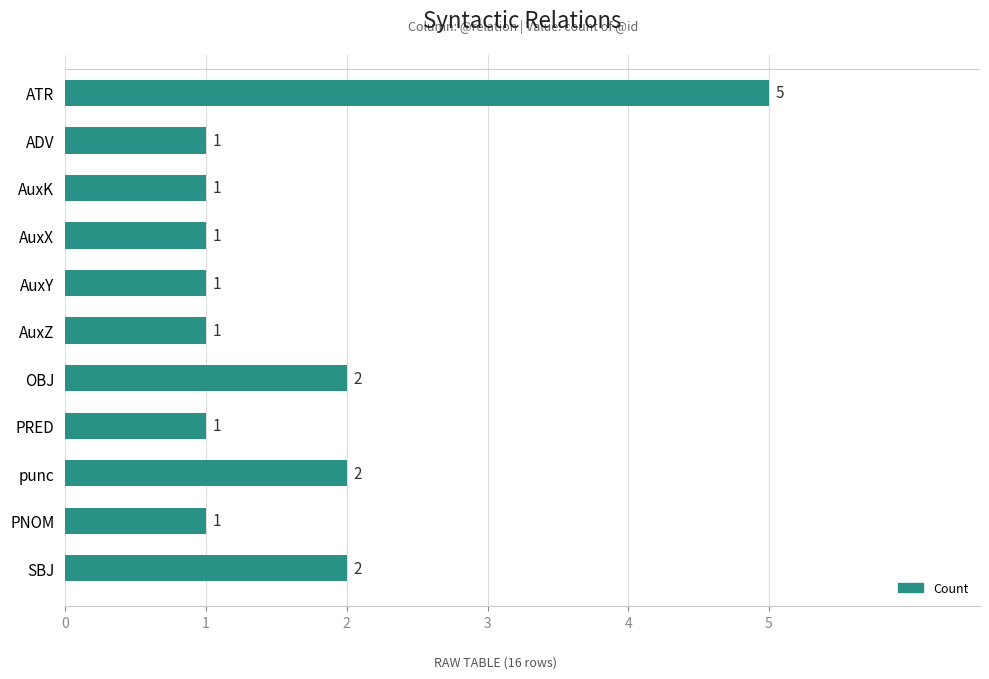

The chart shows a value of 2 at punc. True or false?

True